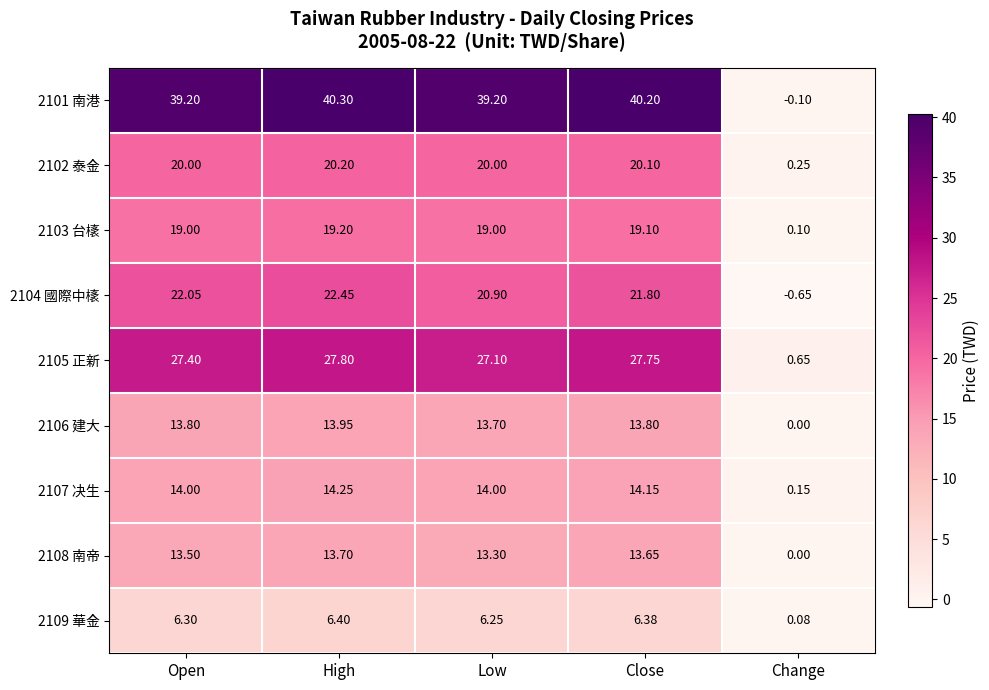

How many categories are shown in the chart?

5